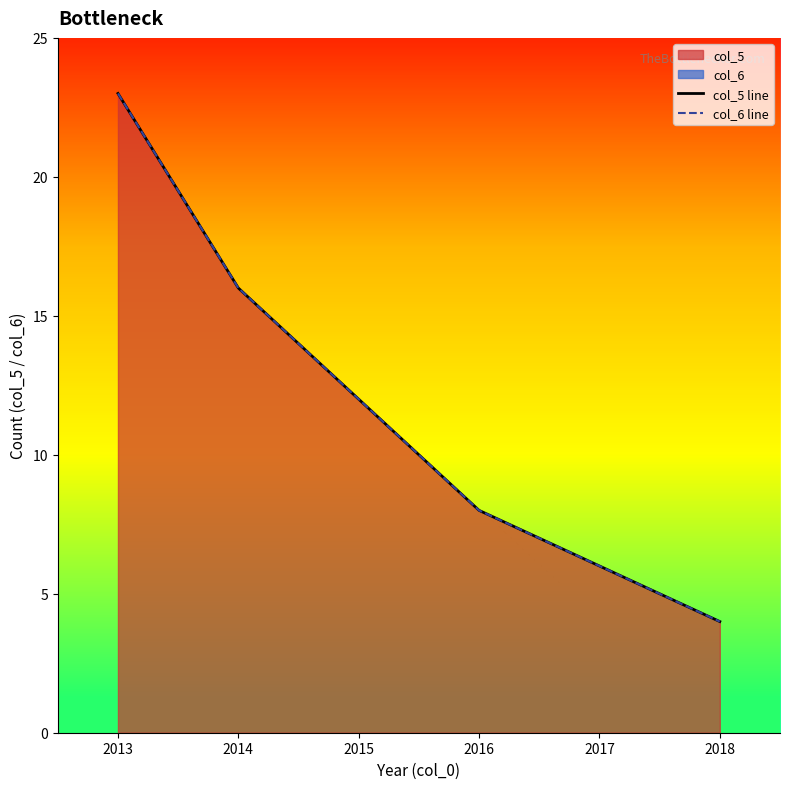

Reading left to right, extract all data points from this chart.

col_5 line: 2013=23	2014=16	2015=12	2016=8	2017=6	2018=4
col_6 line: 2013=23	2014=16	2015=12	2016=8	2017=6	2018=4